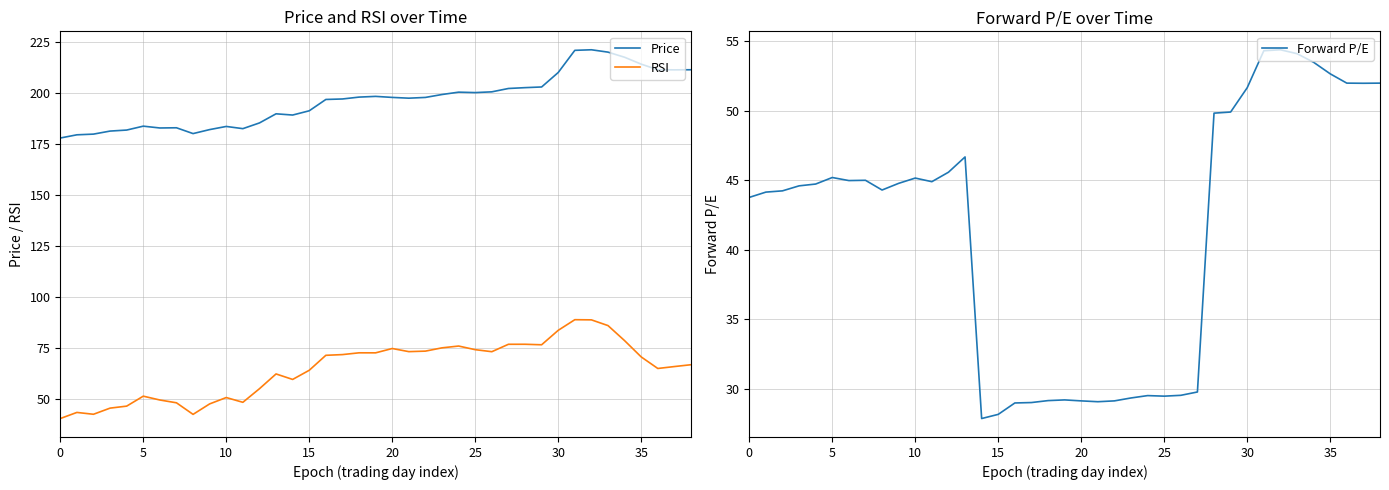

The value of Forward P/E at 14 is 27.9. True or false?

True